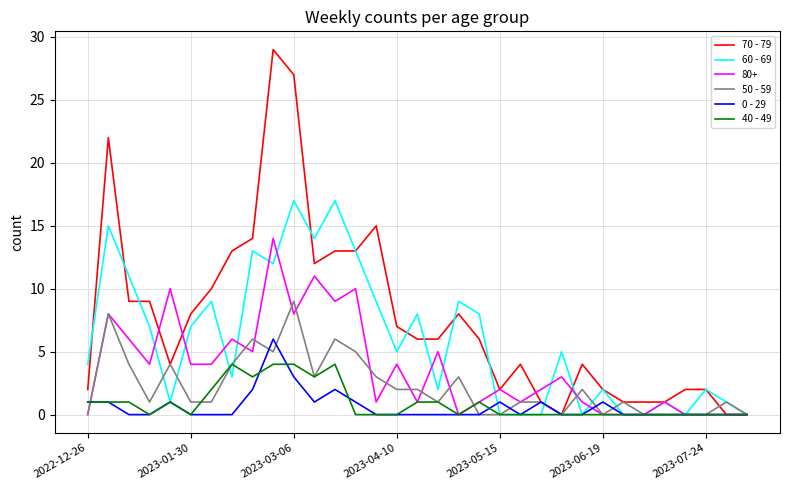

Which series has the largest total across all categories?

70 - 79